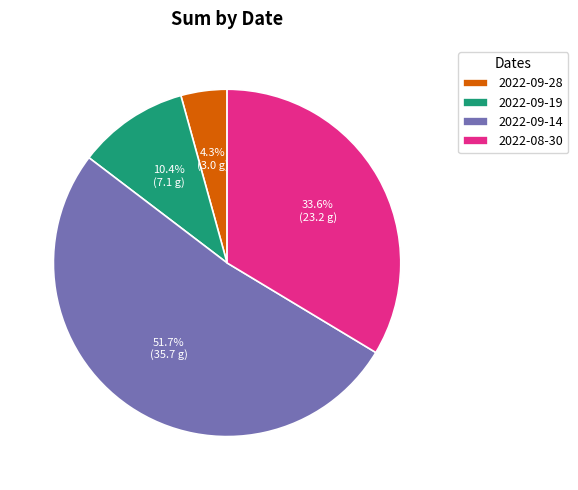

What percentage is NOT represented by 2022-08-30?

66.4%